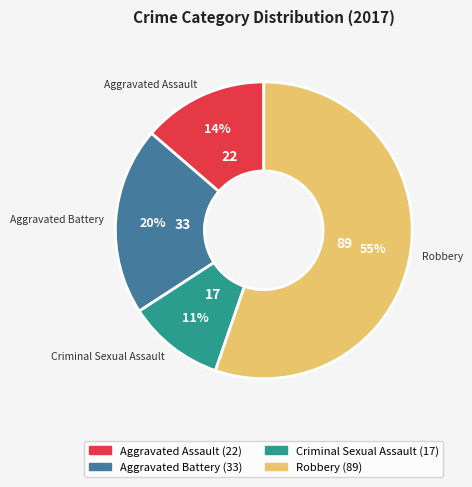

Is there a majority slice in this chart?

Yes